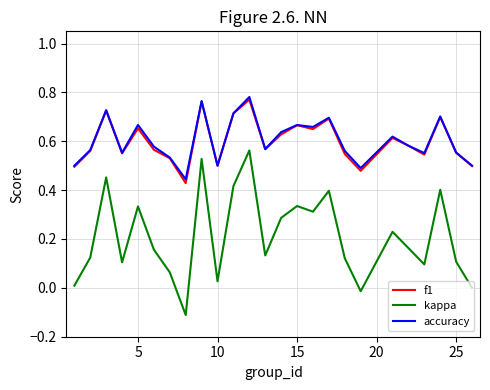

True or false: accuracy and kappa cross at least once.

False